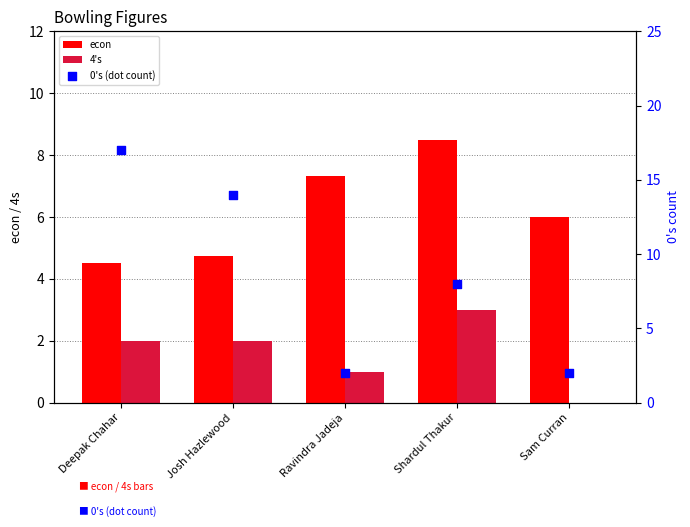

Which series contains the highest Y value?

0's (dot count)